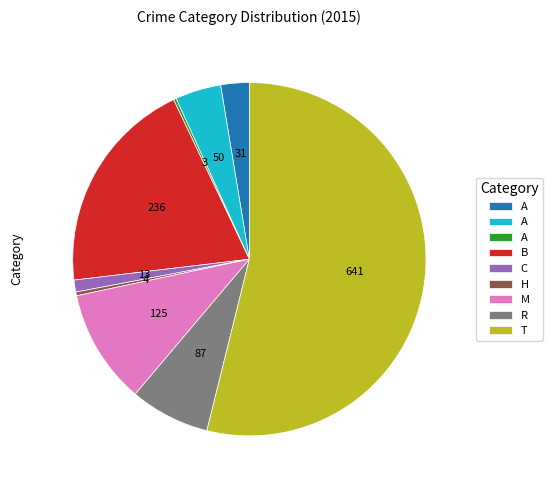

Is there any slice that represents more than half of the pie?

Yes